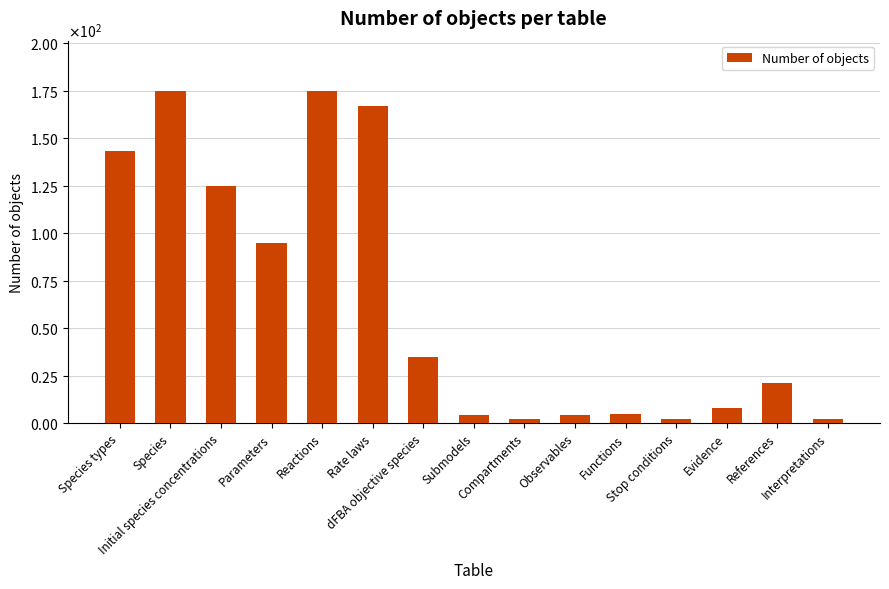

Reading right to left, what are all the values shown in this chart?

2	21	8	2	5	4	2	4	35	167	175	95	125	175	143